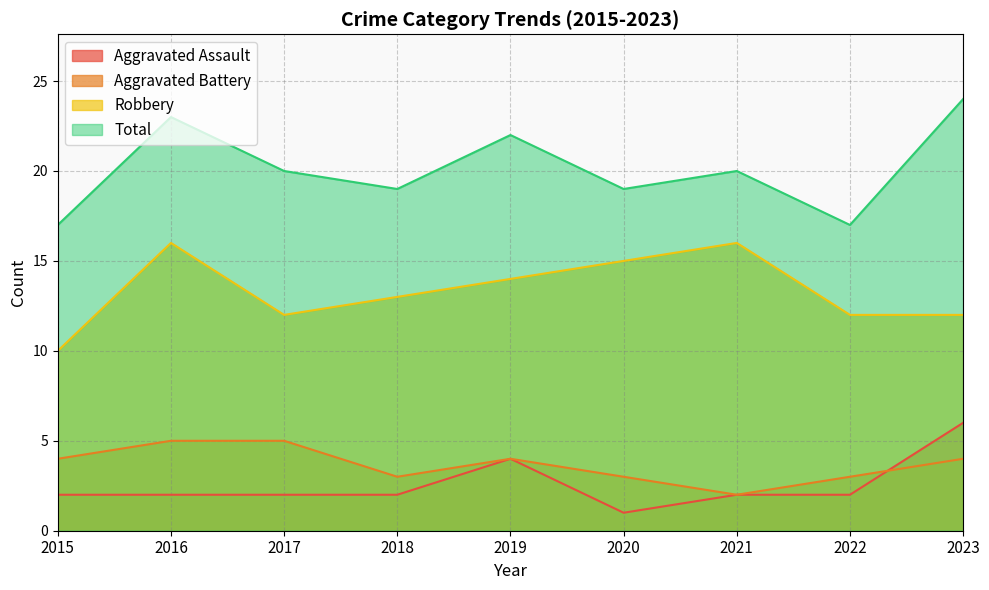

Rank the categories by Aggravated Assault value from highest to lowest.

2023, 2019, 2015, 2016, 2017, 2018, 2021, 2022, 2020